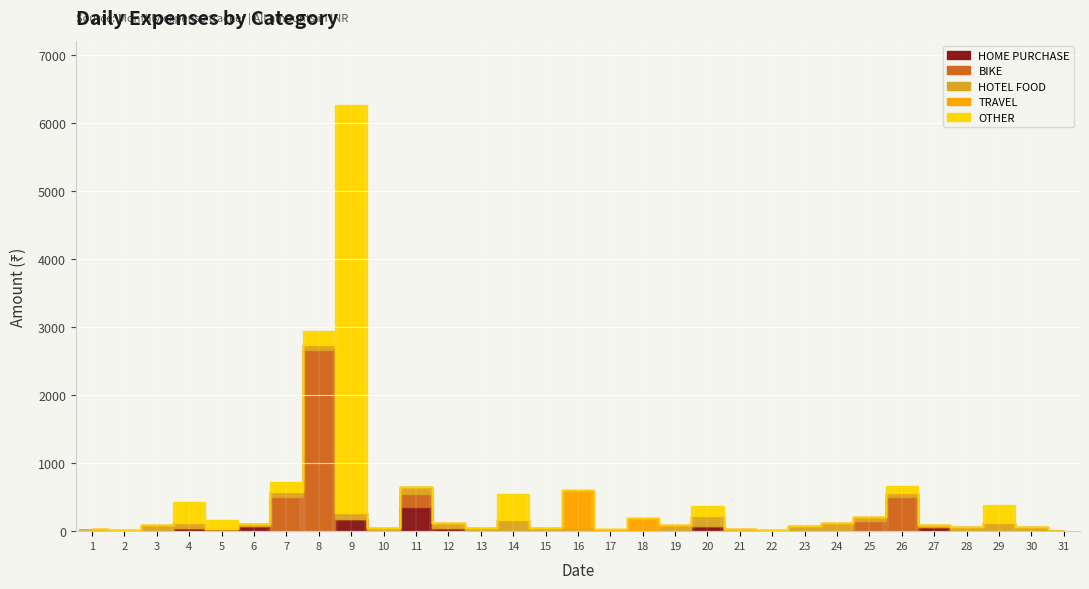

What are all the series names shown in the legend?

HOME PURCHASE, BIKE, HOTEL FOOD, TRAVEL, OTHER